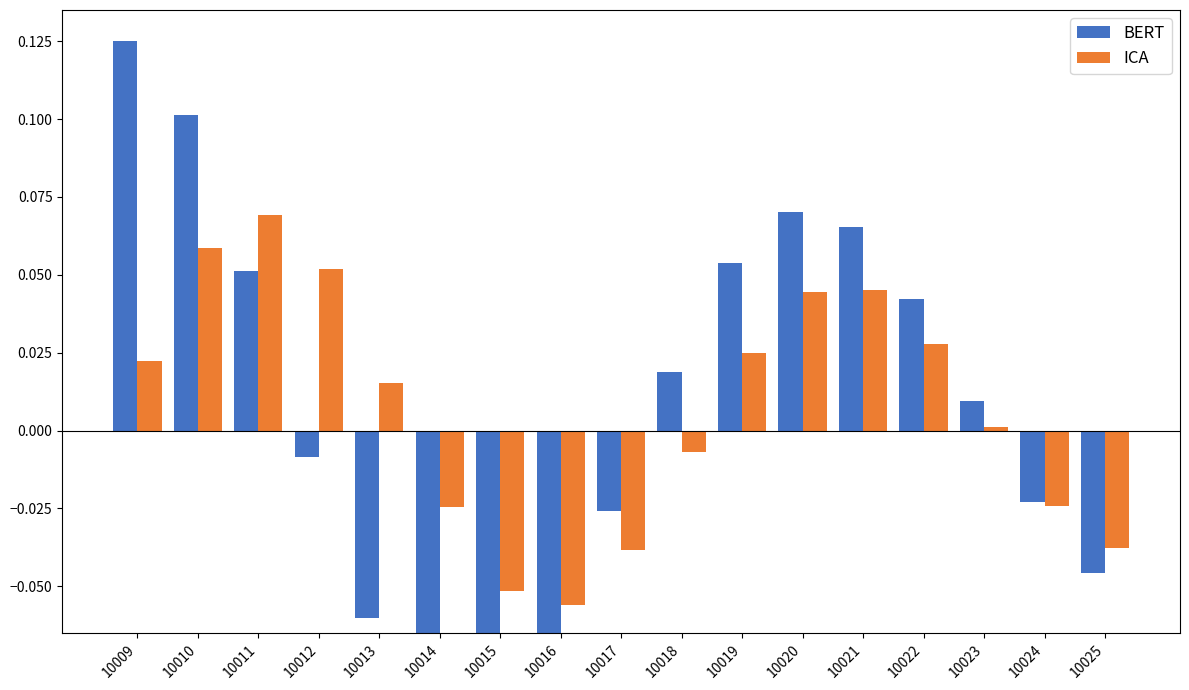

What are all the series names shown in the legend?

BERT, ICA